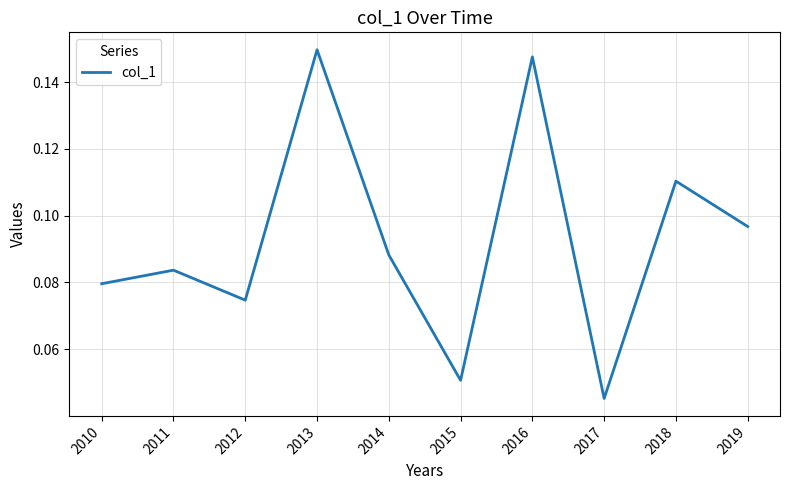

What is the change in value from 2015 to 2018?

+0.1